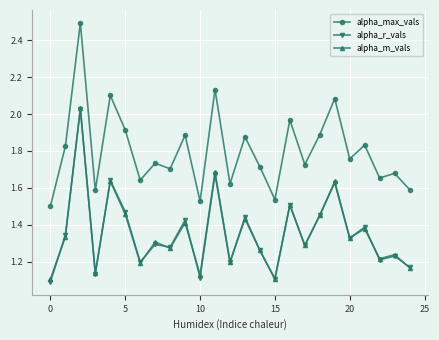

Which series has the largest range (max minus min)?

alpha_max_vals